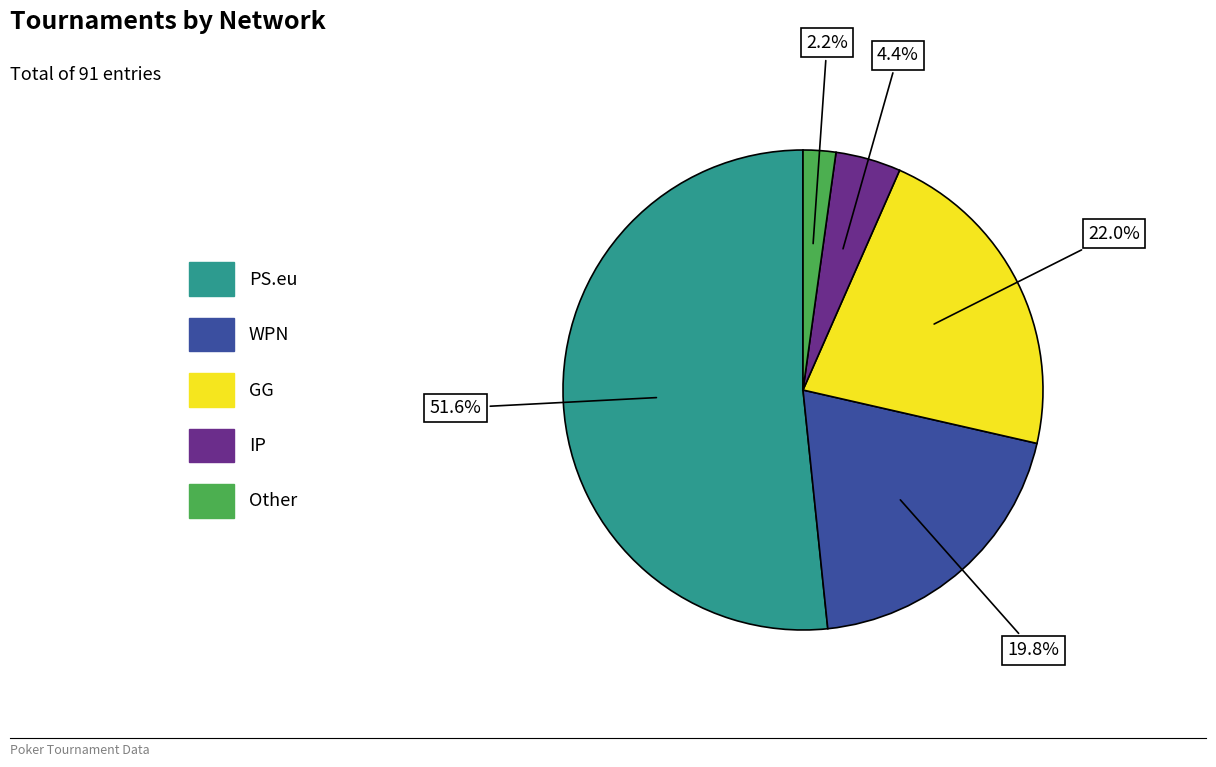

How many slices are in this pie chart?

5